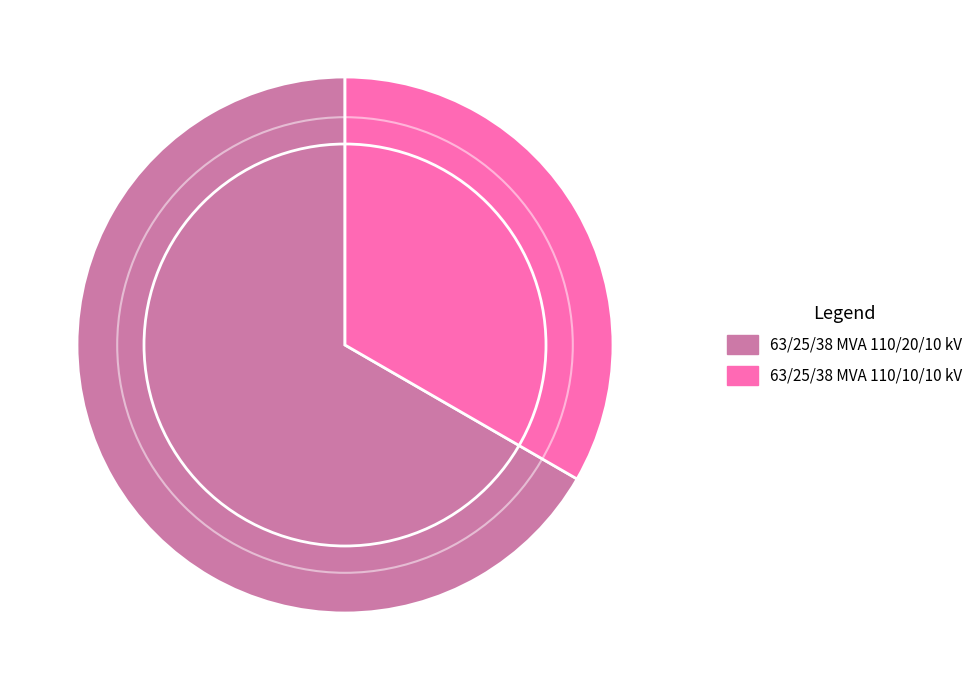

True or false: 63/25/38 MVA 110/20/10 kV accounts for 67% of the total.

True